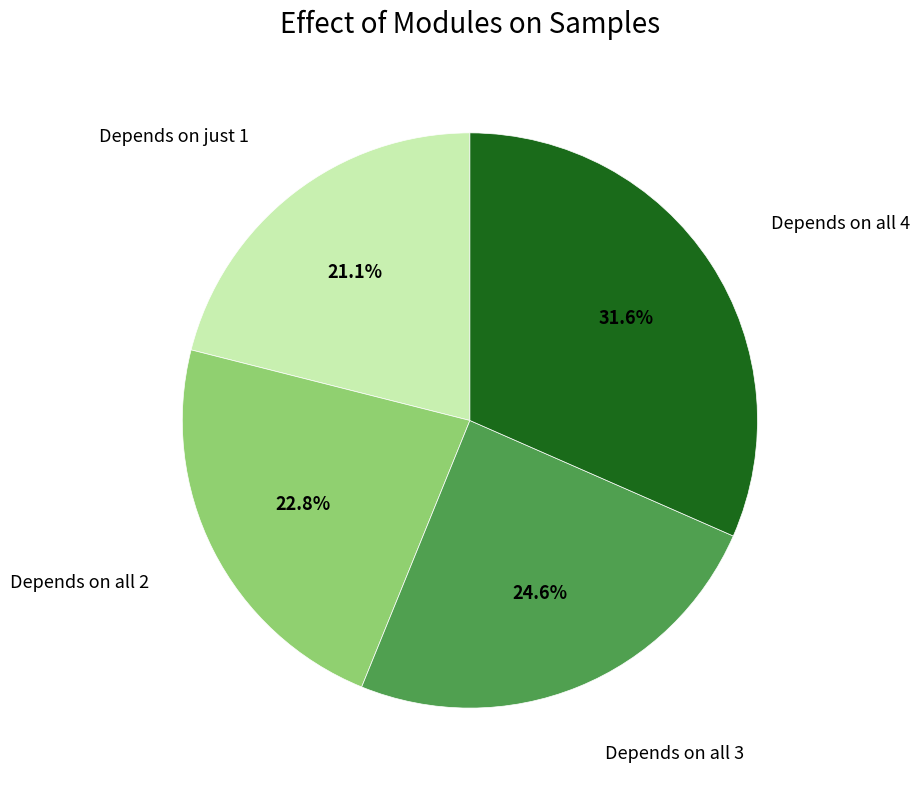

What is the largest slice in the pie chart?

Depends on all 4